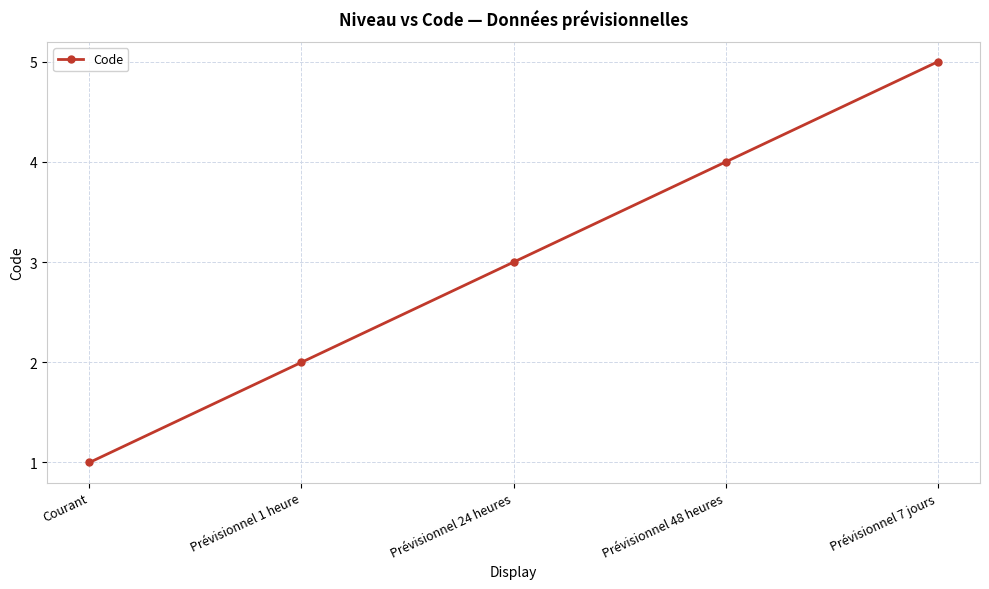

The chart shows a value of 1 at Courant. True or false?

True